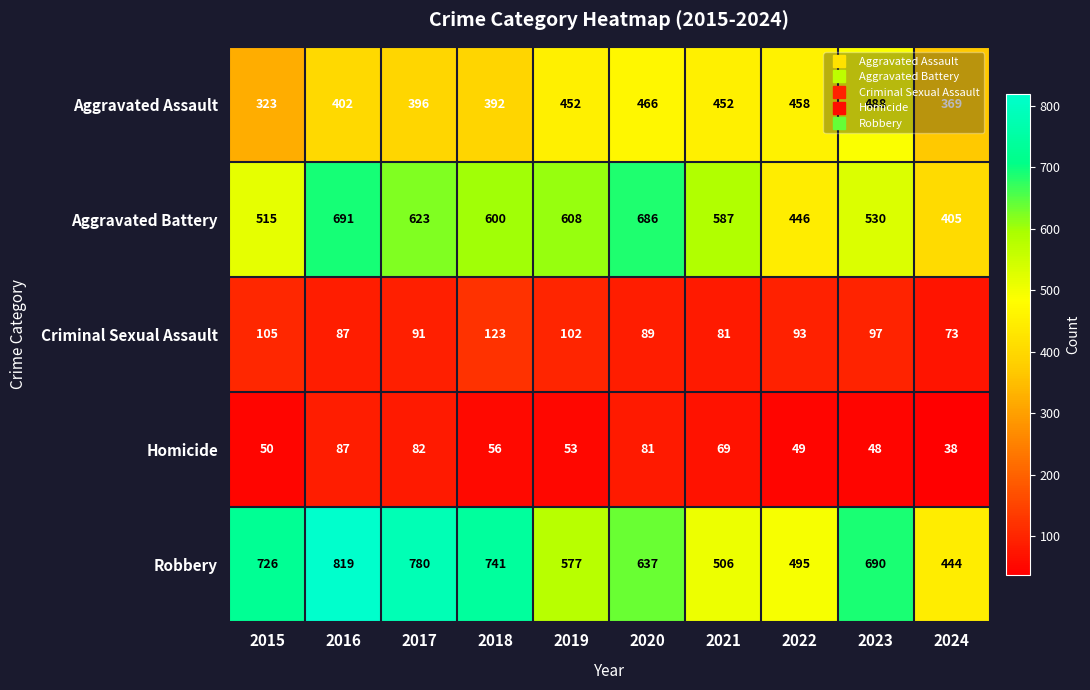

What is the sum of all Aggravated Battery values?

5691